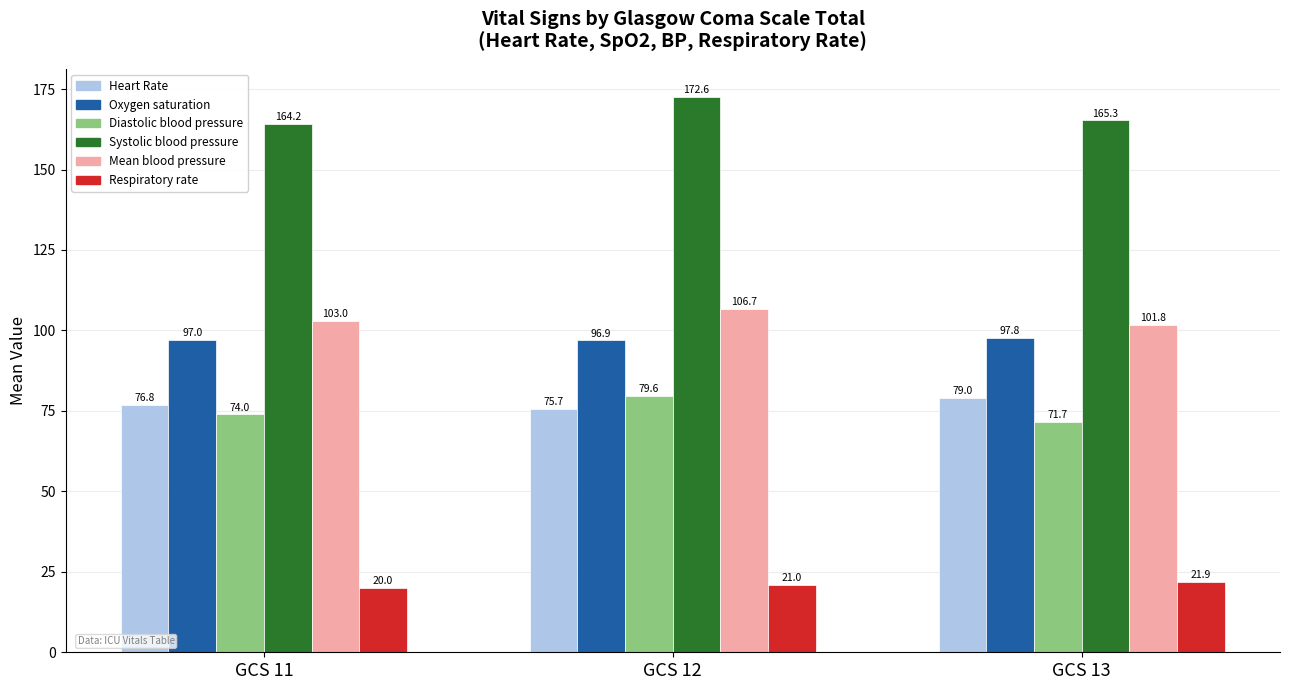

At which category is the sum across all series the highest?

GCS 12